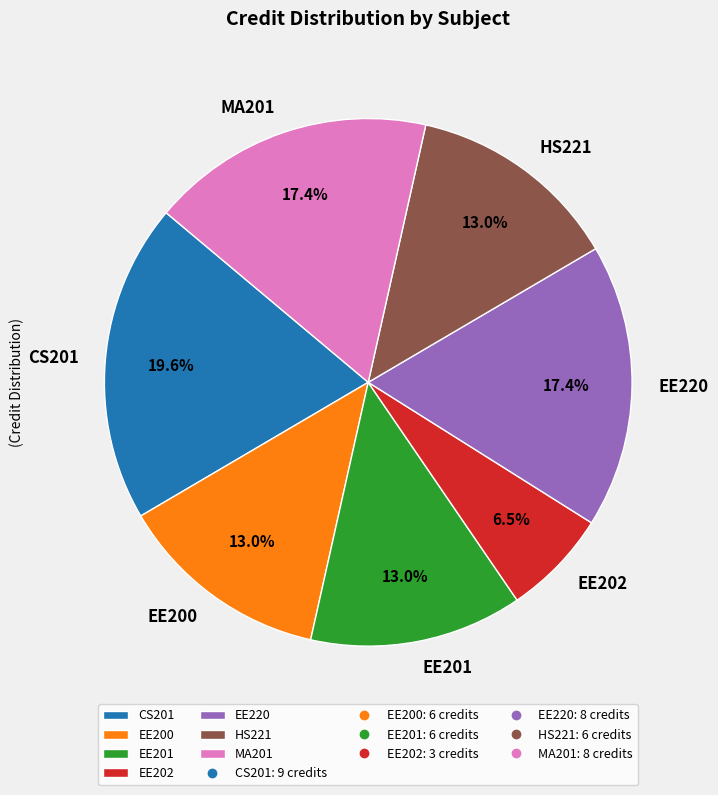

What is the ratio of the value at CS201 to the value at EE201?

1.5